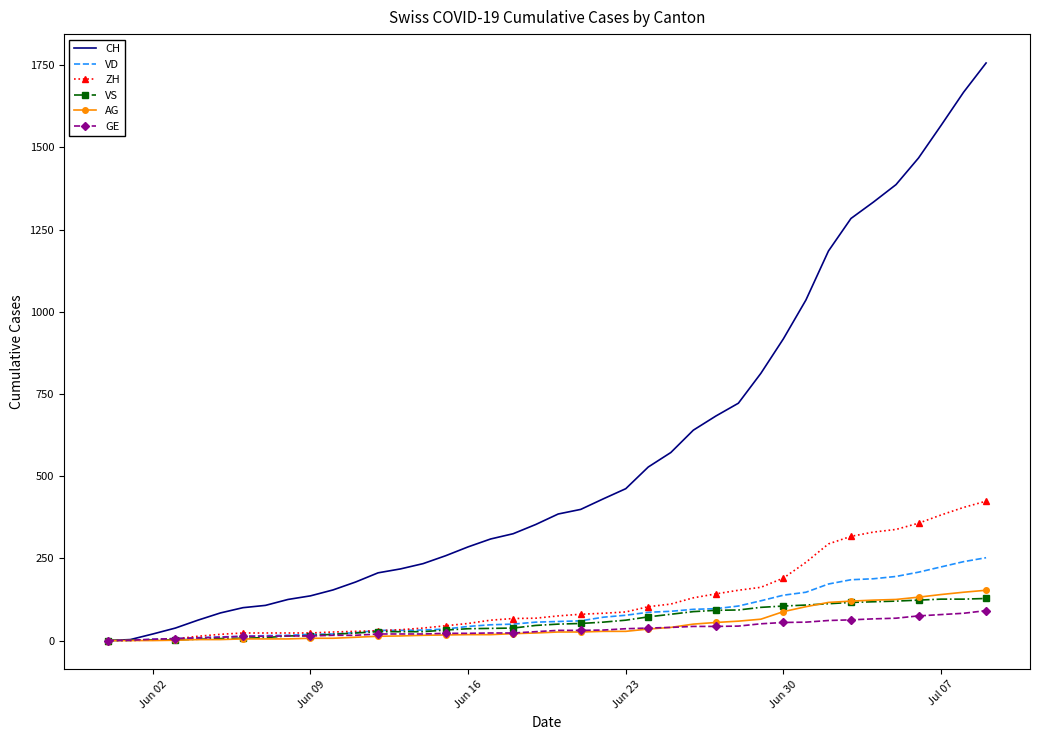

Which series has the widest spread of values?

CH